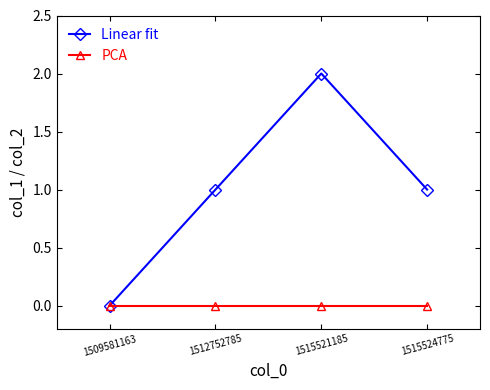

Reading right to left, extract all data points from this chart.

Linear fit: 1	2	1	0
PCA: 0	0	0	0